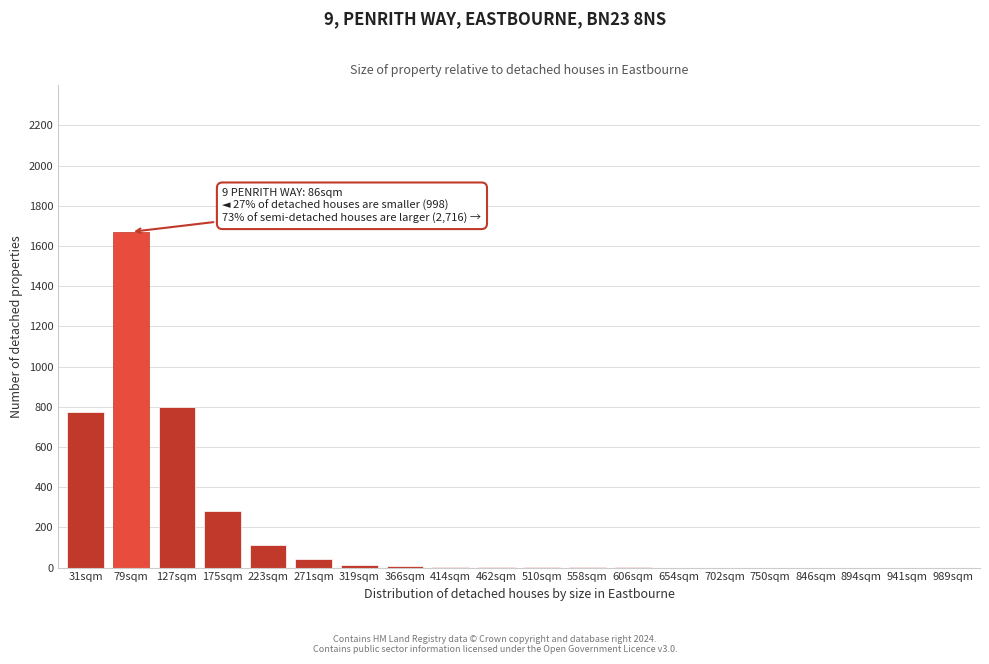

What is the sum of the values at 223sqm and 894sqm?

110